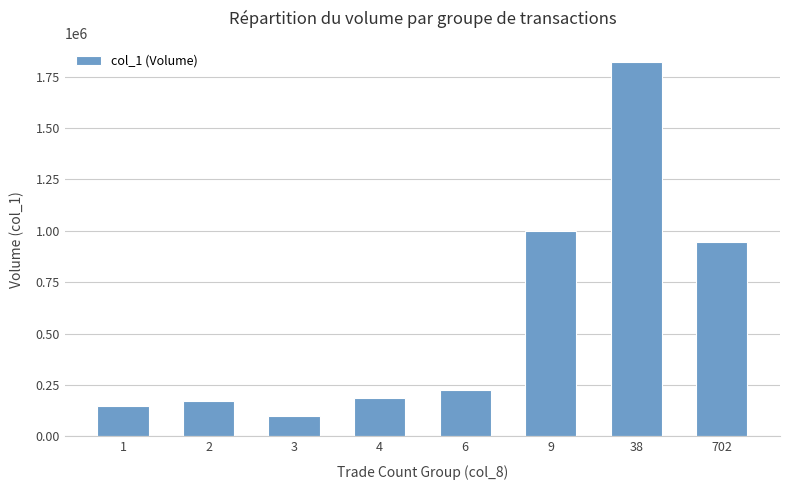

List the labels in order of value, largest first.

38, 9, 702, 6, 4, 2, 1, 3